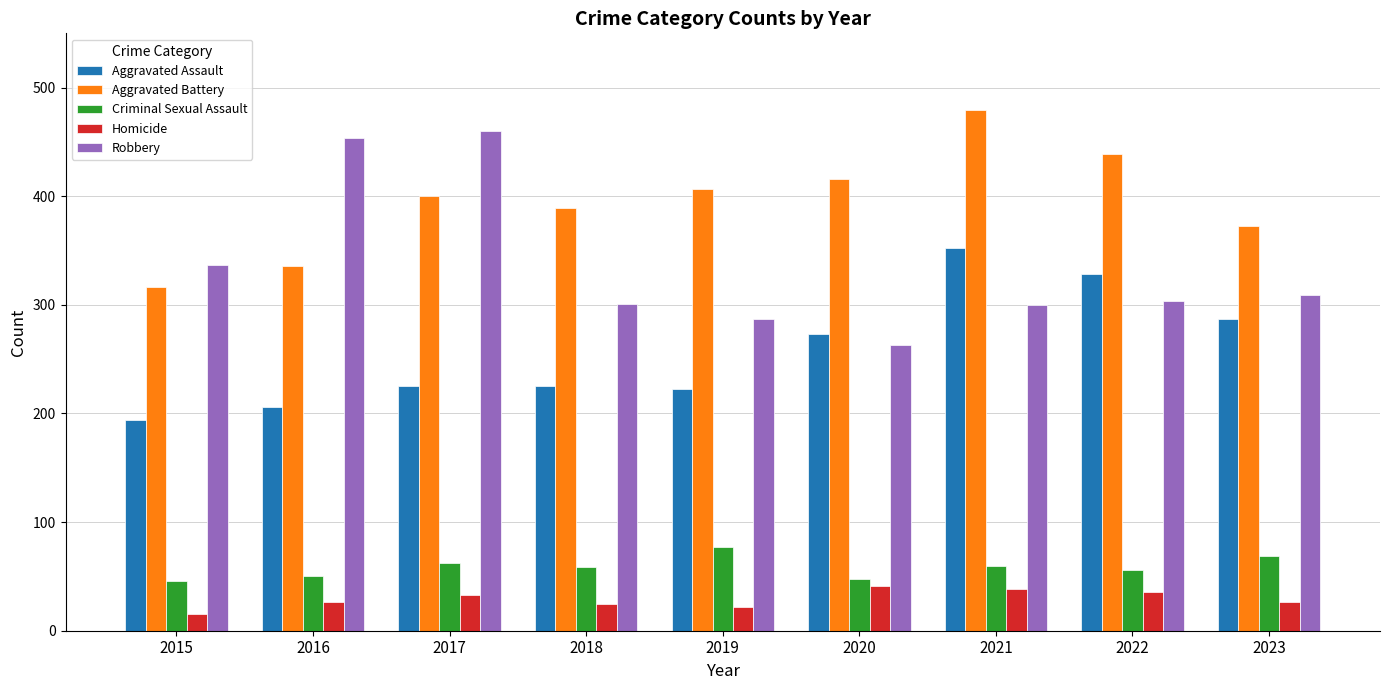

Does the chart contain stacked bars?

No